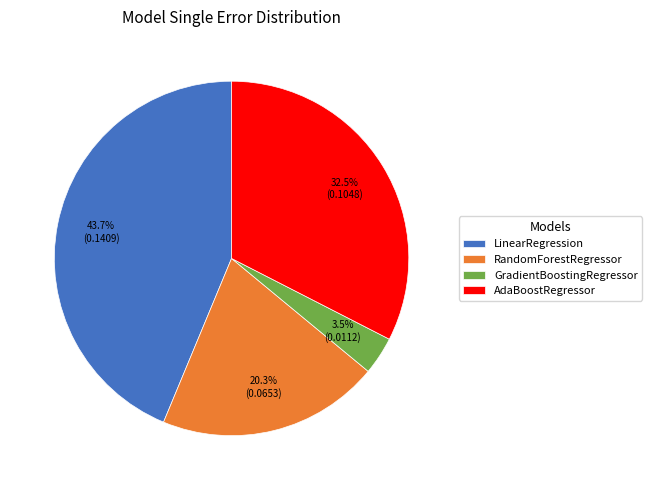

How many slices are in this pie chart?

4